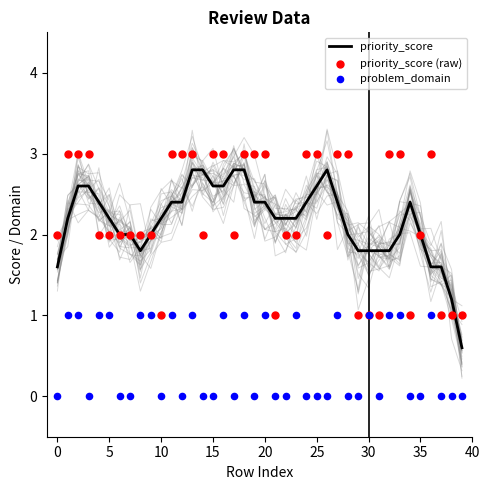

What is the total value across all series at 14?

4.8